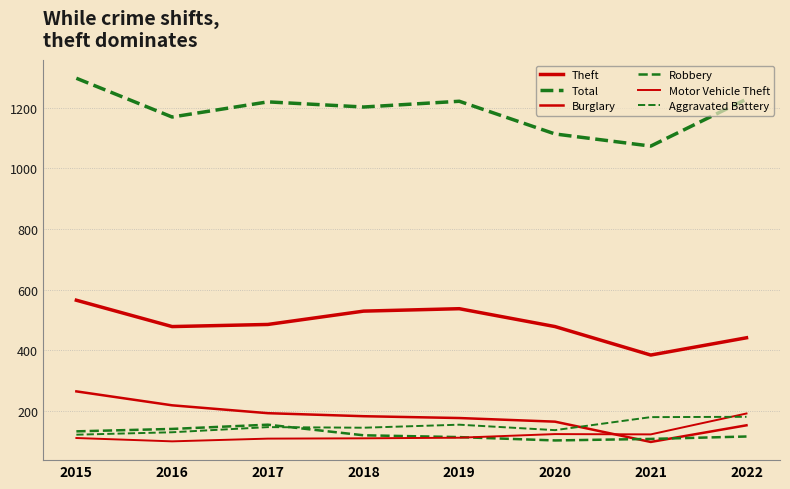

What is the difference between the maximum and minimum values in the Motor Vehicle Theft series?

92